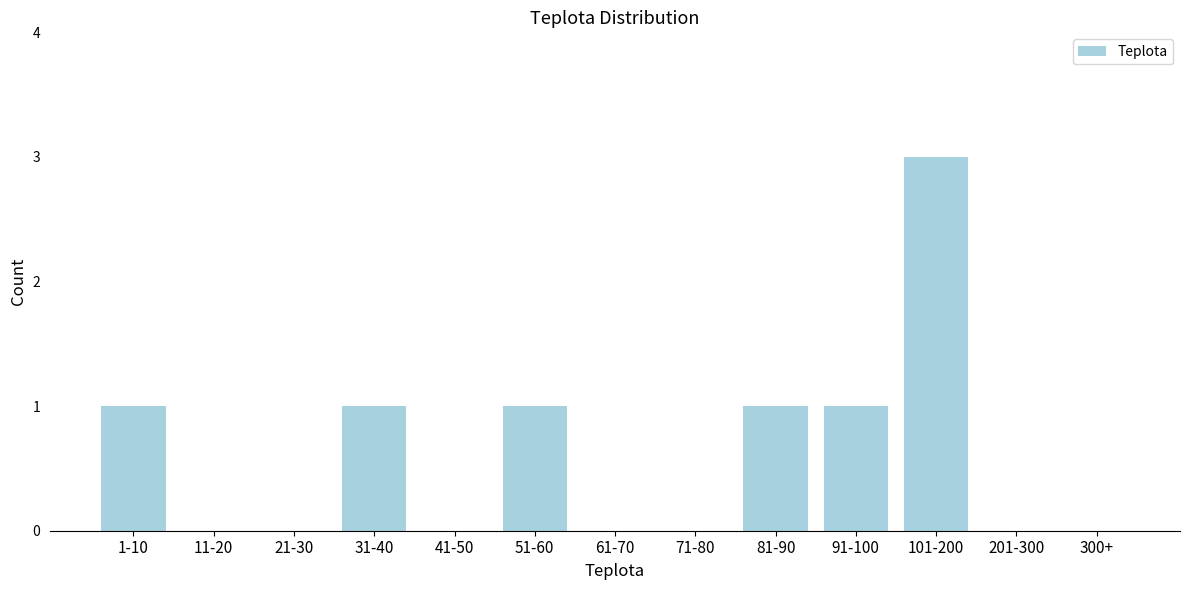

Reading left to right, transcribe all the data shown in this chart.

1-10=1	11-20=0	21-30=0	31-40=1	41-50=0	51-60=1	61-70=0	71-80=0	81-90=1	91-100=1	101-200=3	201-300=0	300+=0